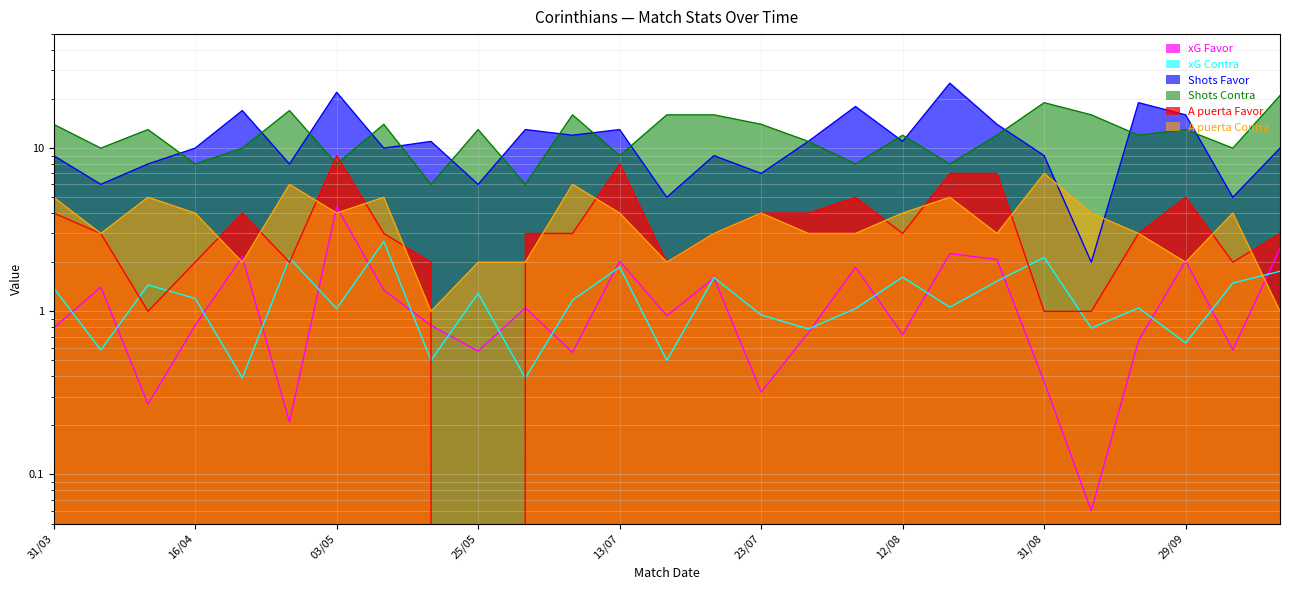

At which category does Shots Favor reach its first local peak?

19/04